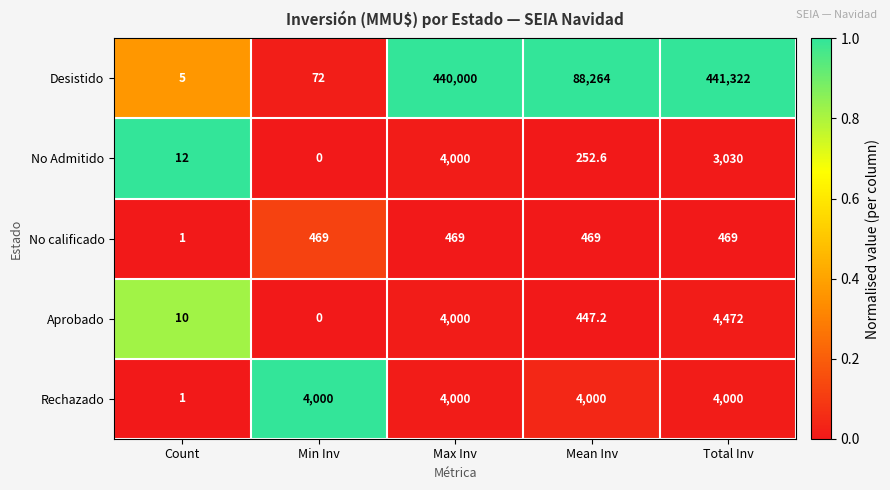

What is the spread (max minus min) of values at Count?

11.0